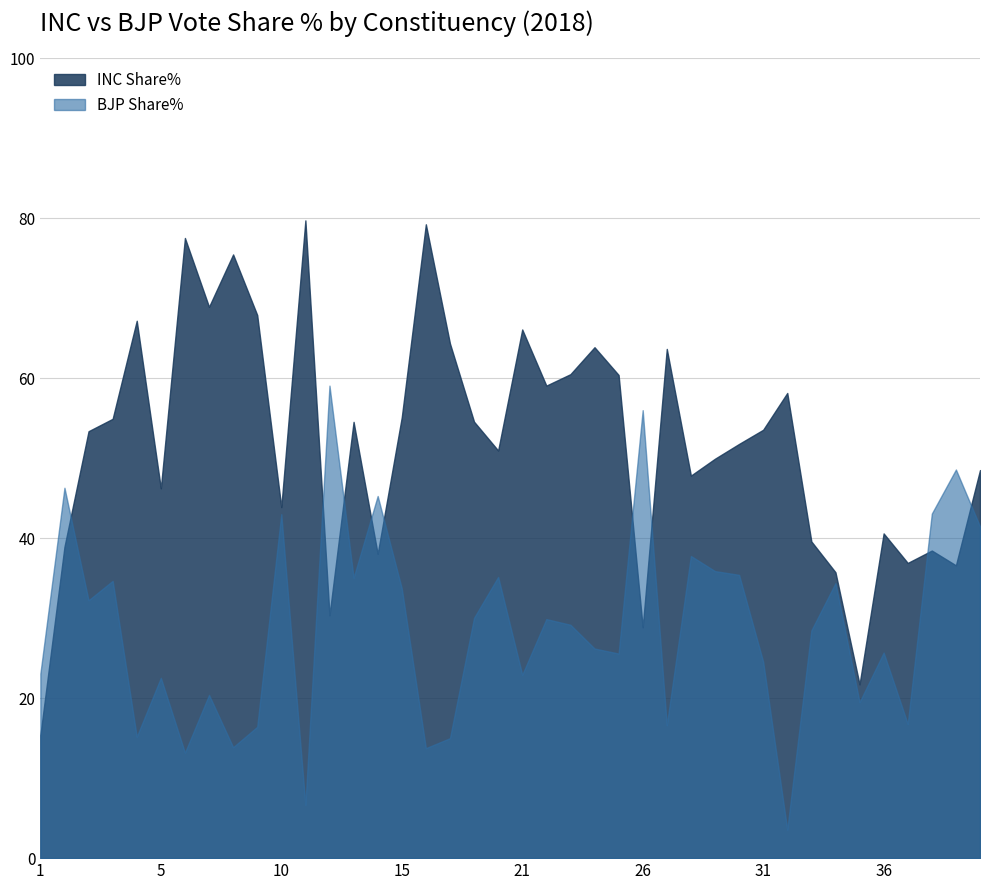

How many series are shown in this chart?

2